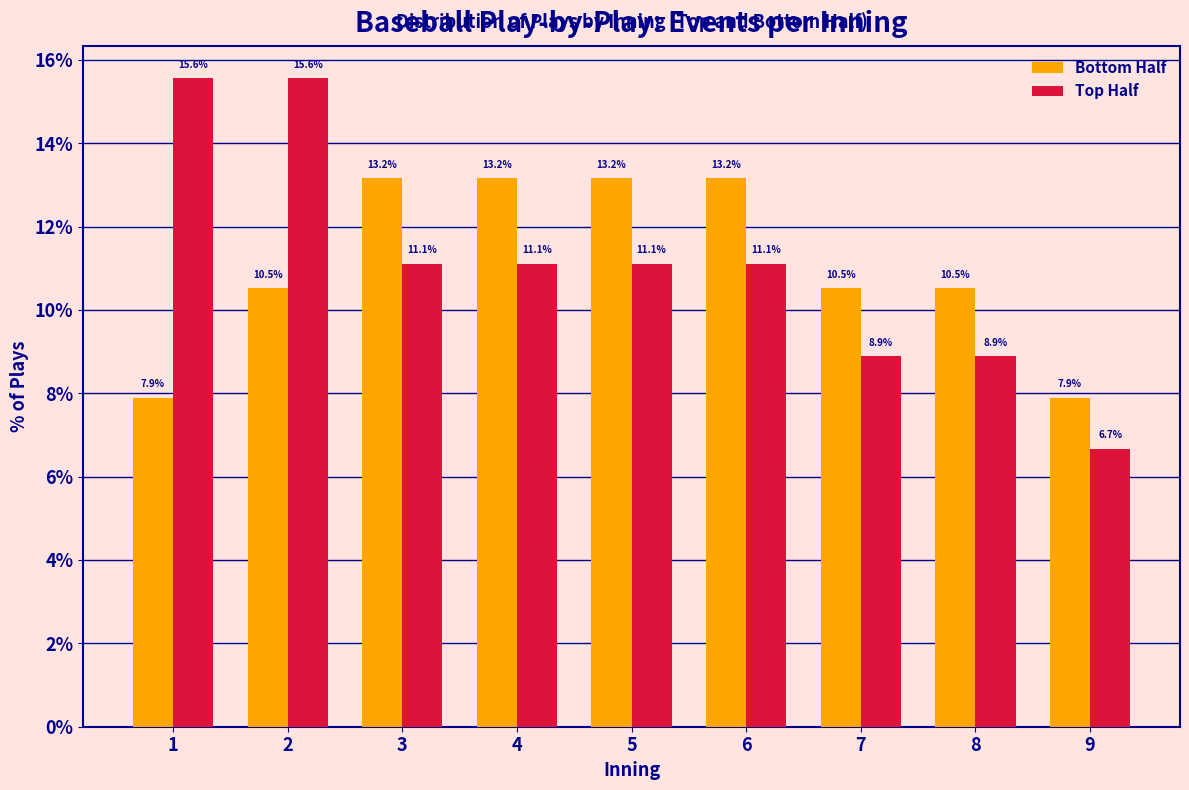

Reading left to right, extract all data points from this chart.

Bottom Half: 7.9	10.5	13.2	13.2	13.2	13.2	10.5	10.5	7.9
Top Half: 15.6	15.6	11.1	11.1	11.1	11.1	8.9	8.9	6.7